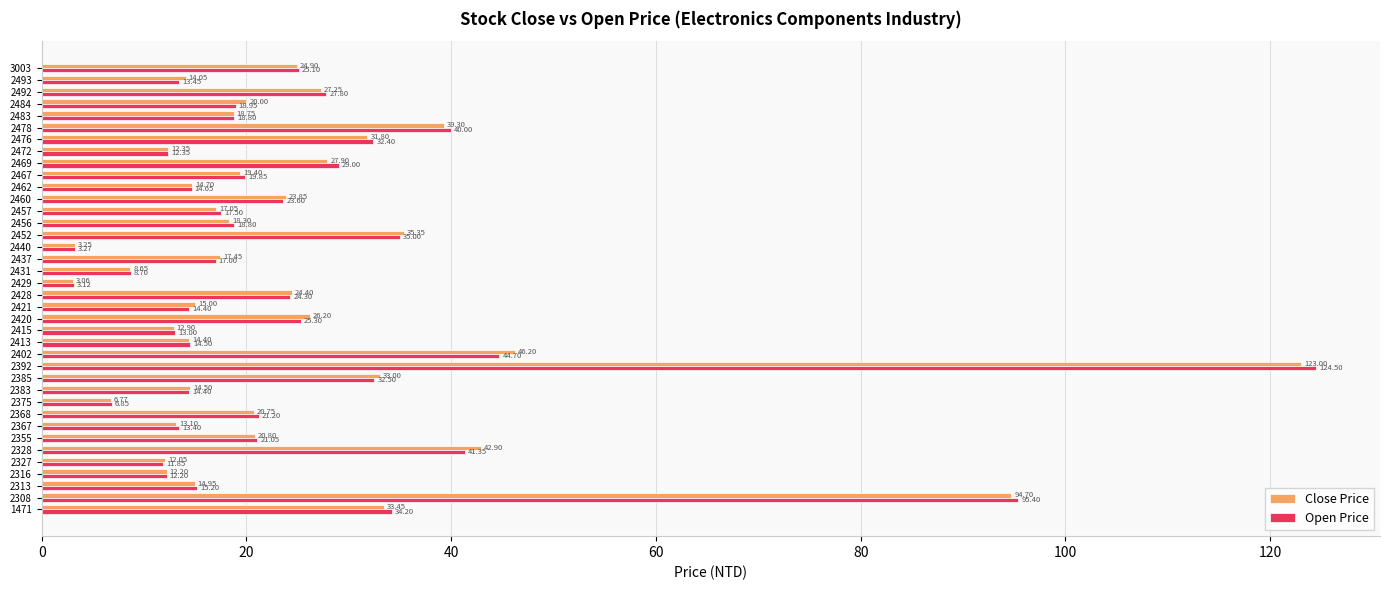

Rank the series by their average value, from lowest to highest.

Close Price, Open Price